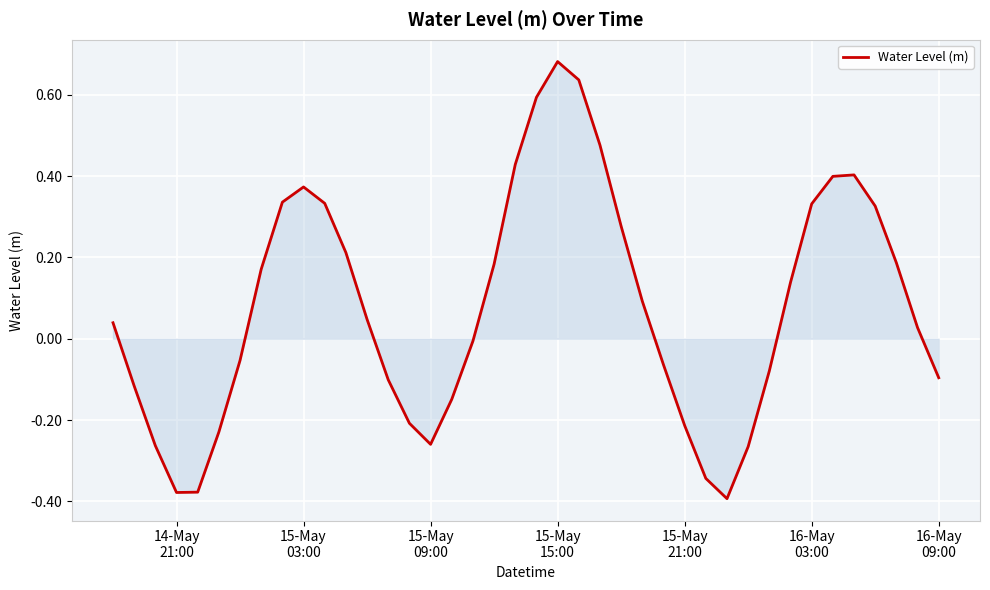

What is the difference between the maximum and minimum values?

1.1